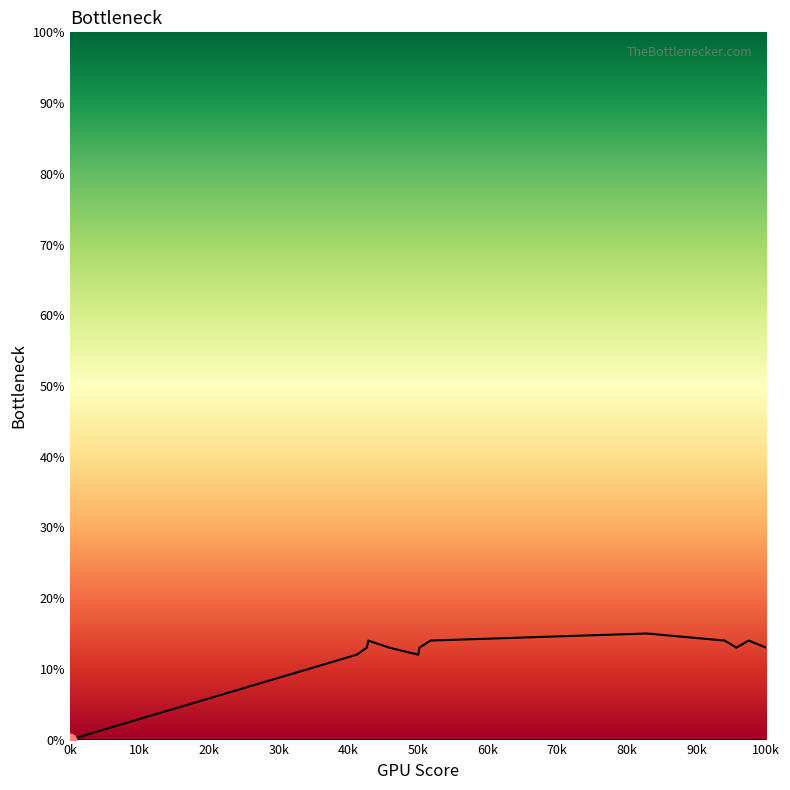

Which has a higher value, 1638310421 or 1642774658?

1638310421